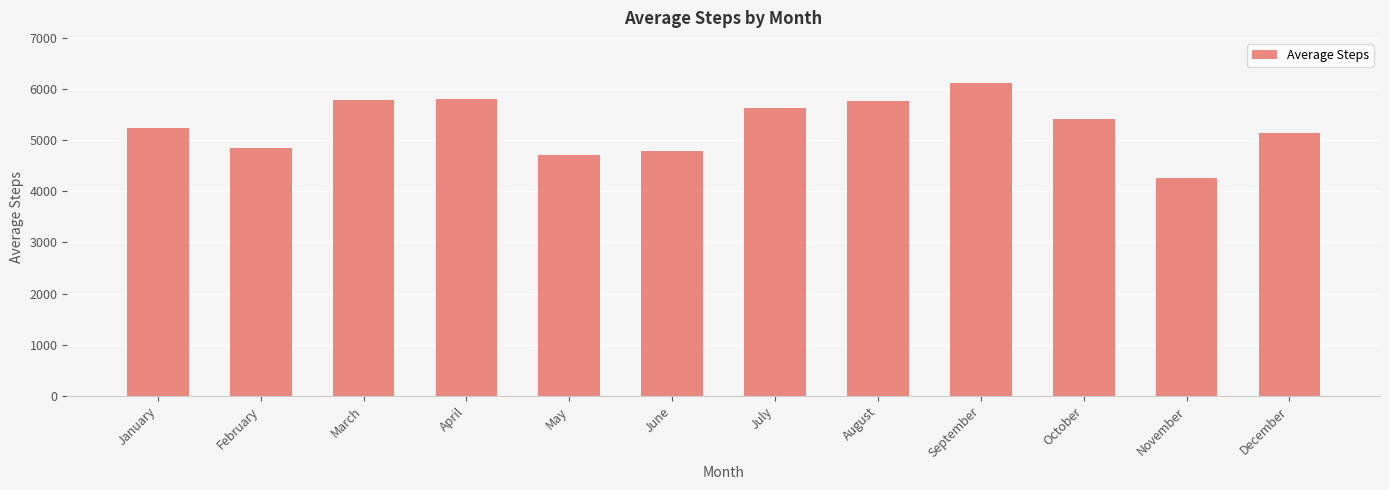

Approximately how many times larger is the value at March compared to July?

1.0